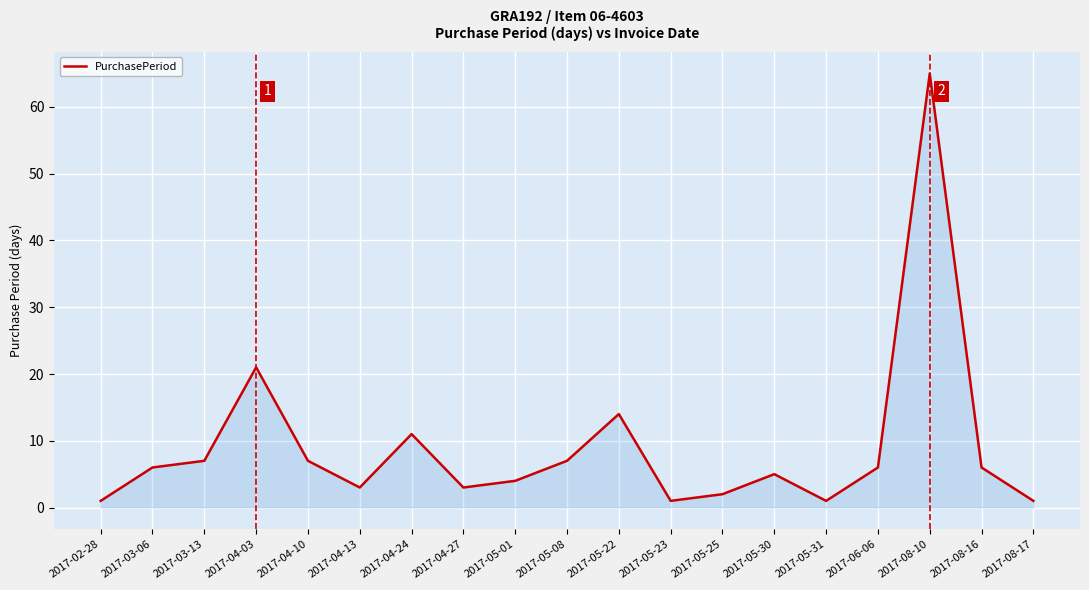

What is the difference between the maximum and minimum values?

64